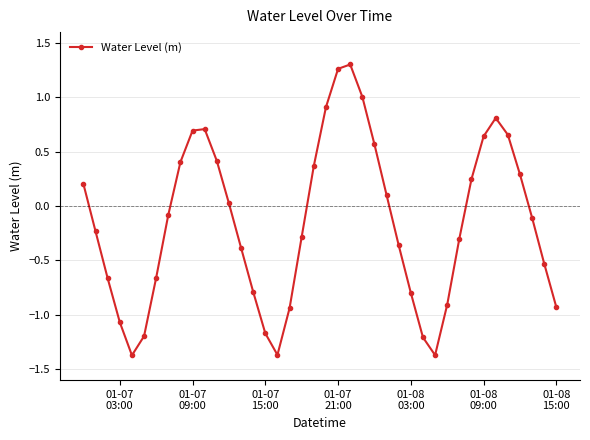

What is the difference between the maximum and minimum values?

2.7